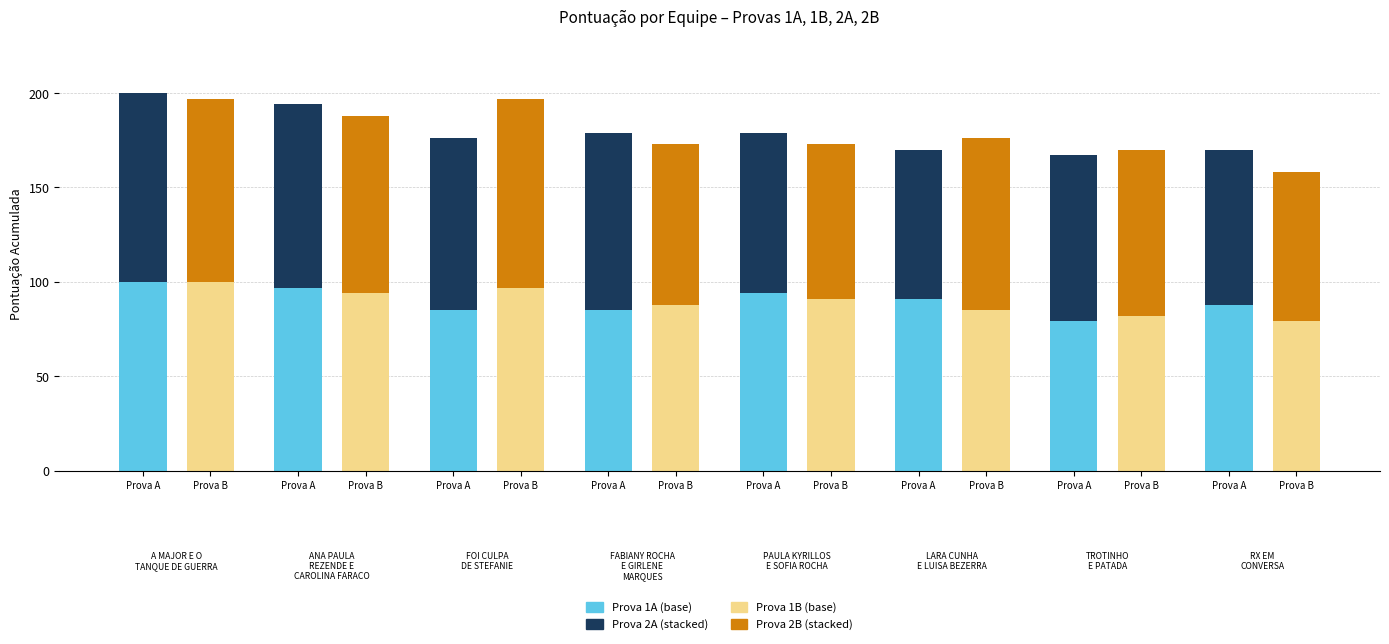

Reading left to right, extract all data points from this chart.

Prova 1A (base): 100	97	85	85	94	91	79	88
Prova 2A (stacked): 100	97	91	94	85	79	88	82
Prova 1B (base): 100	94	97	88	91	85	82	79
Prova 2B (stacked): 97	94	100	85	82	91	88	79